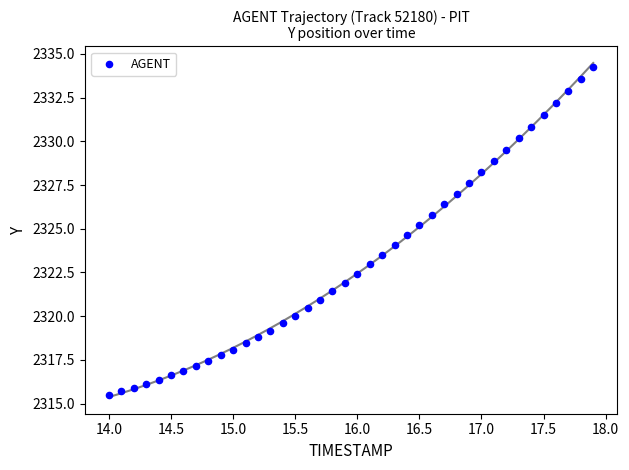

What is the range of Y values (max minus min)?

18.8